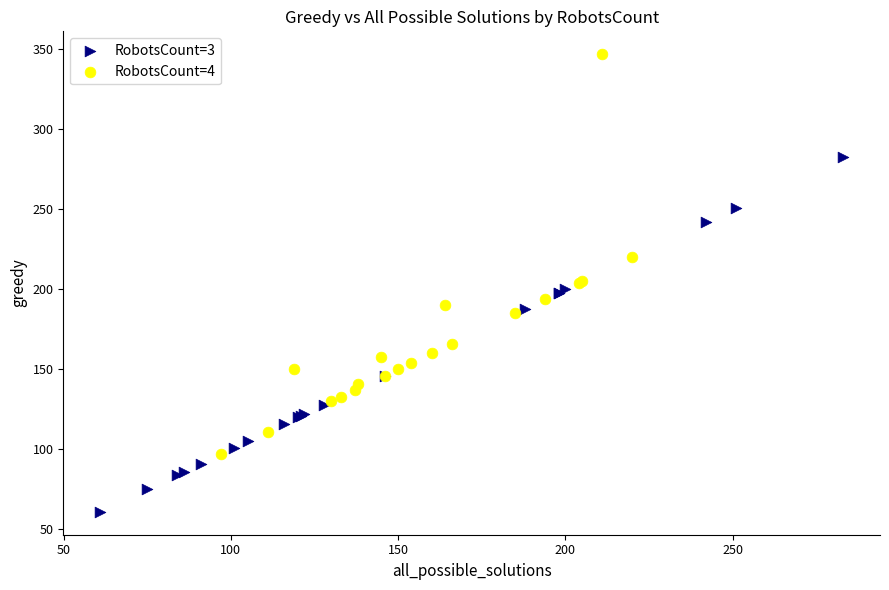

Which series contains the highest Y value?

RobotsCount=4